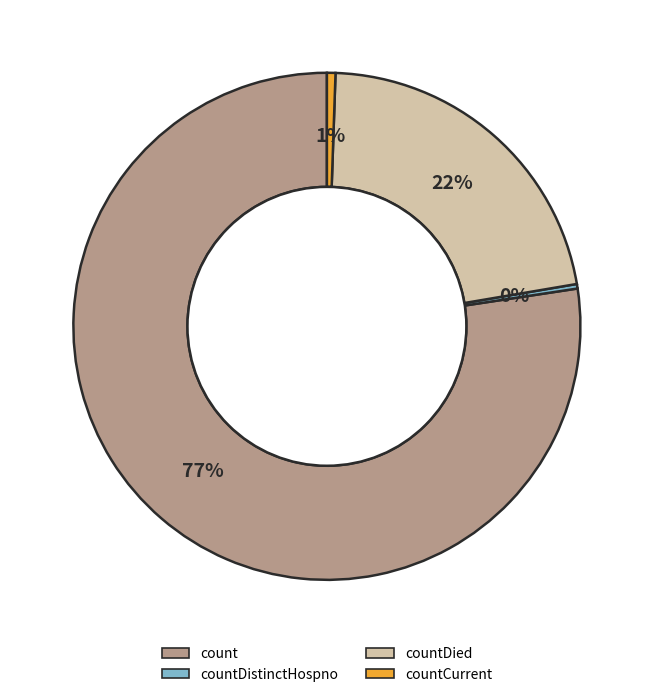

To the nearest percent, what is the difference between the largest and smallest slice percentages?

77%